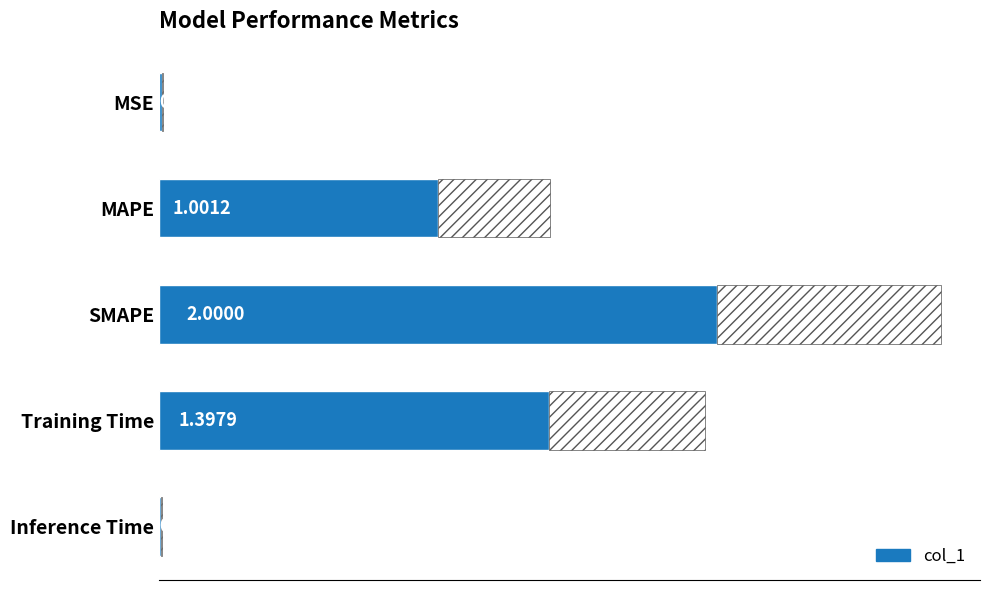

What is the sum of the values at SMAPE and MAPE?

3.0